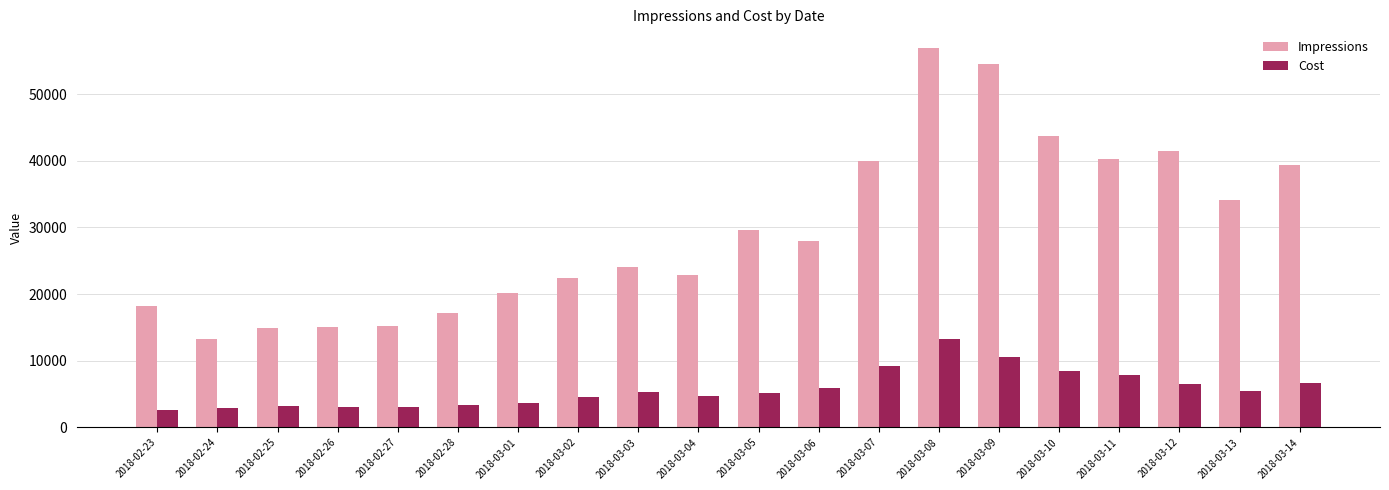

What is the label of the 9th bar from the left?

2018-03-03